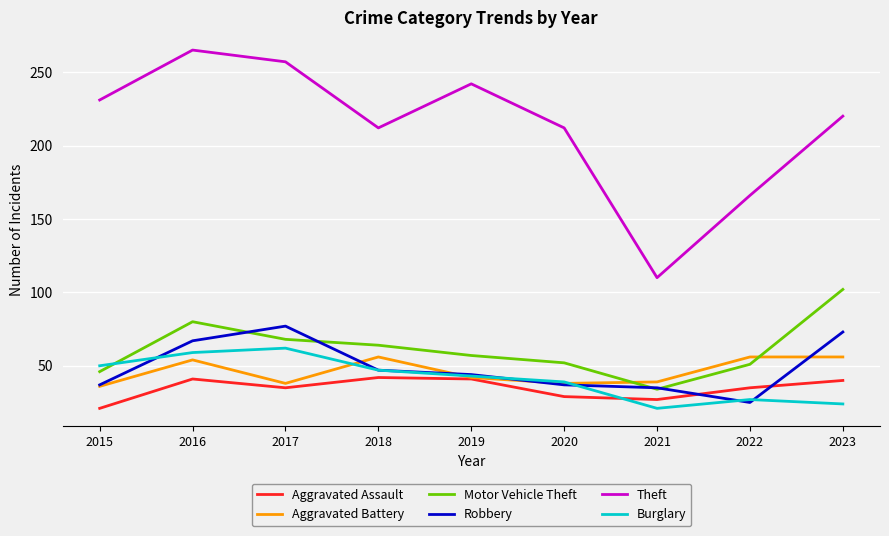

How many lines are shown in the chart?

6